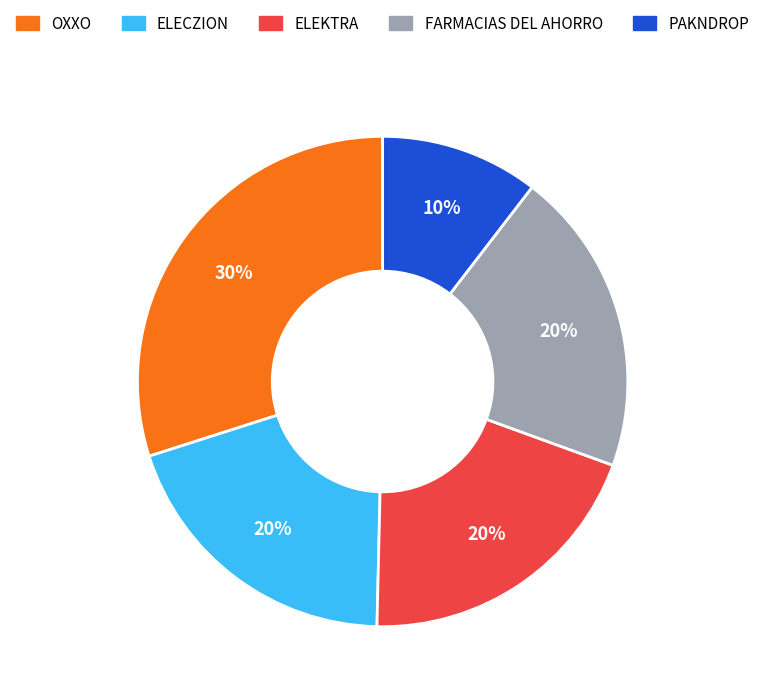

How many slices are in this pie chart?

5